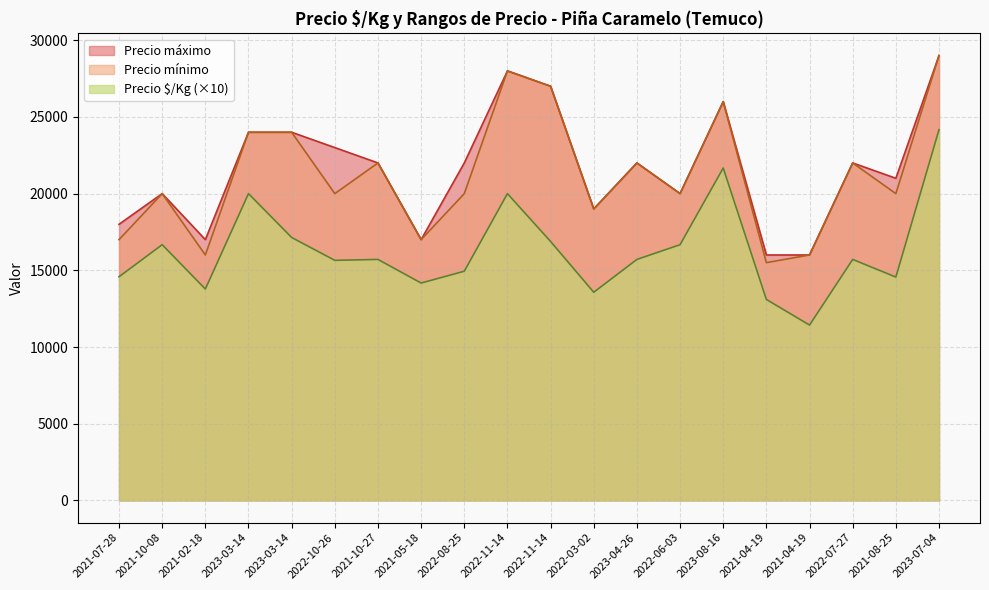

The value of Precio $/Kg at 2022-11-14 is 20000. True or false?

True